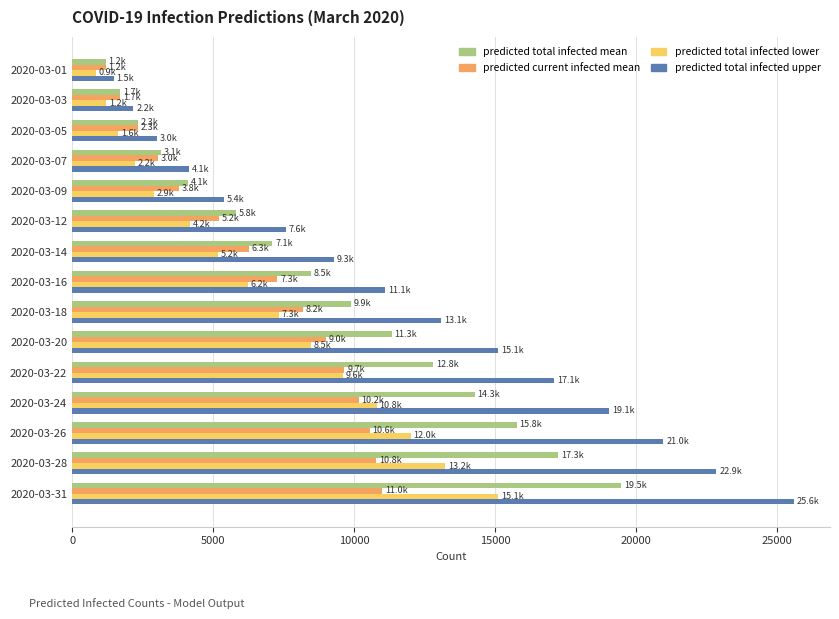

Rank the series by their maximum value, from highest to lowest.

predicted total infected upper, predicted total infected mean, predicted total infected lower, predicted current infected mean